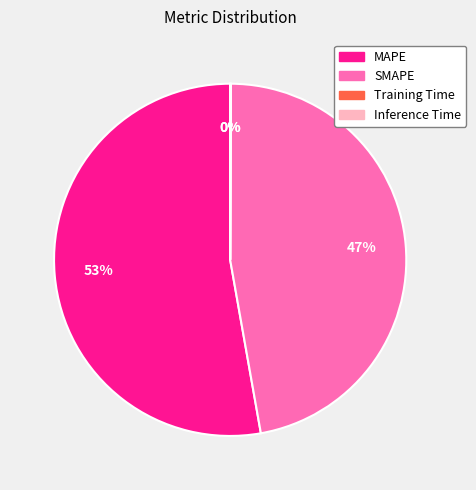

To the nearest percent, what is the average slice percentage?

25%